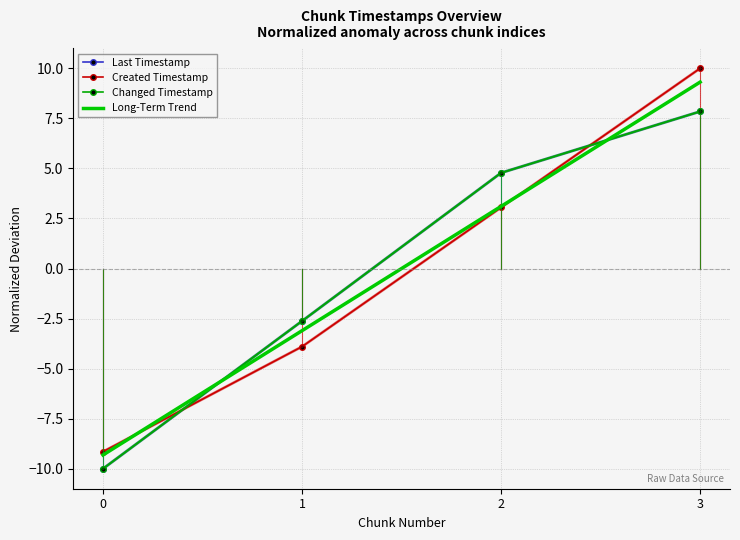

What is the lowest value of the Created Timestamp series?

-9.1